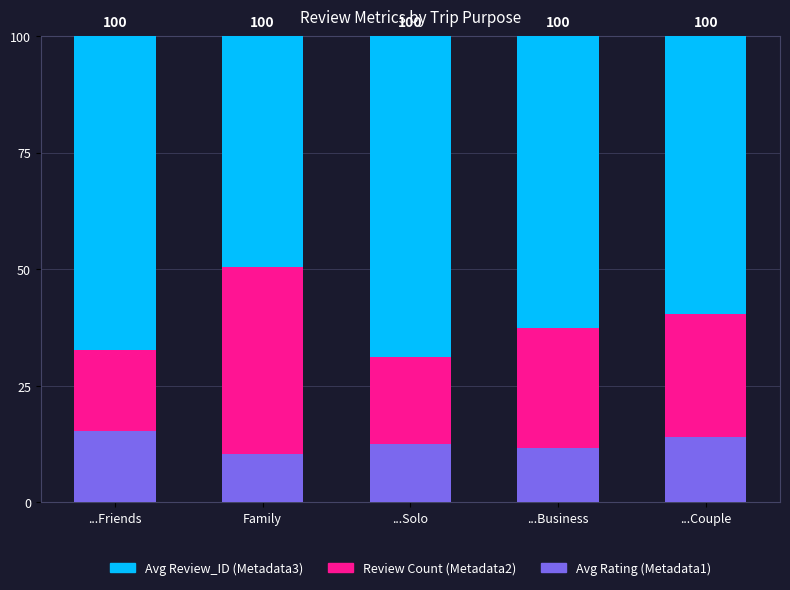

What is the highest value of the Avg Rating (Metadata1) series?

15.2